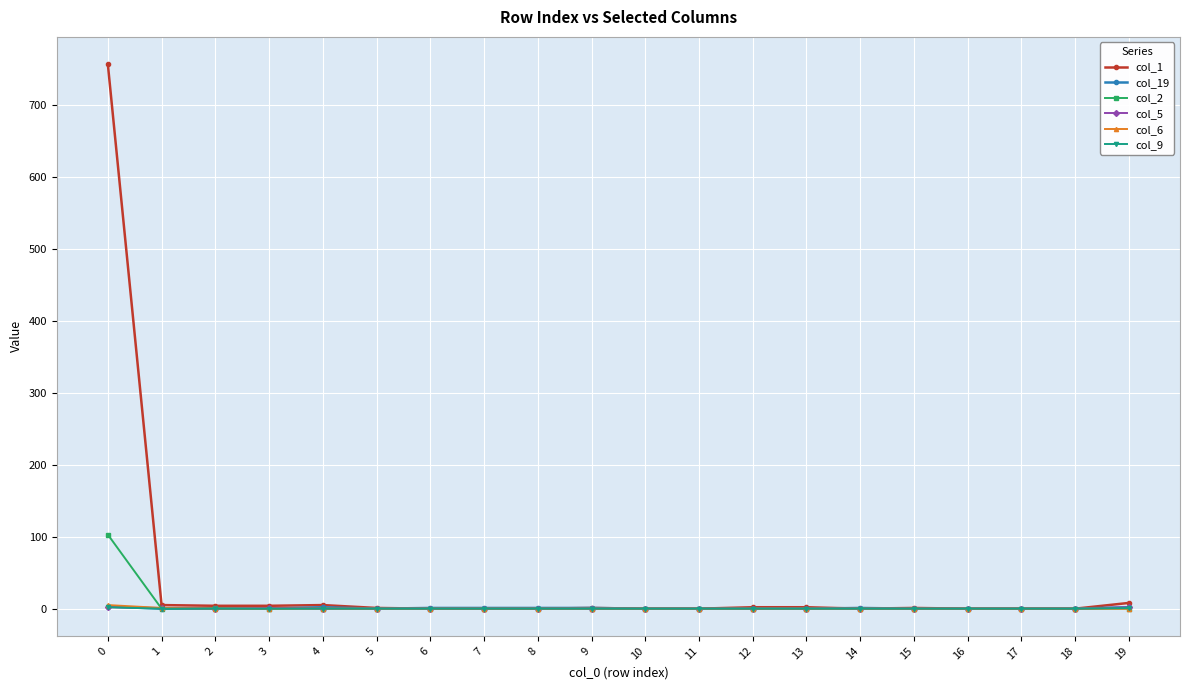

How many series are shown in this chart?

6